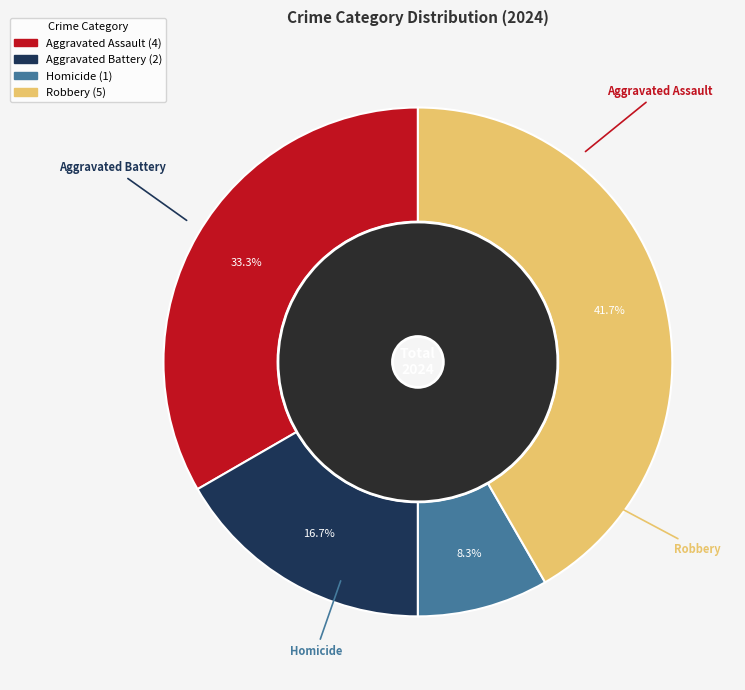

Is the sum of Homicide and Aggravated Assault greater than half?

No